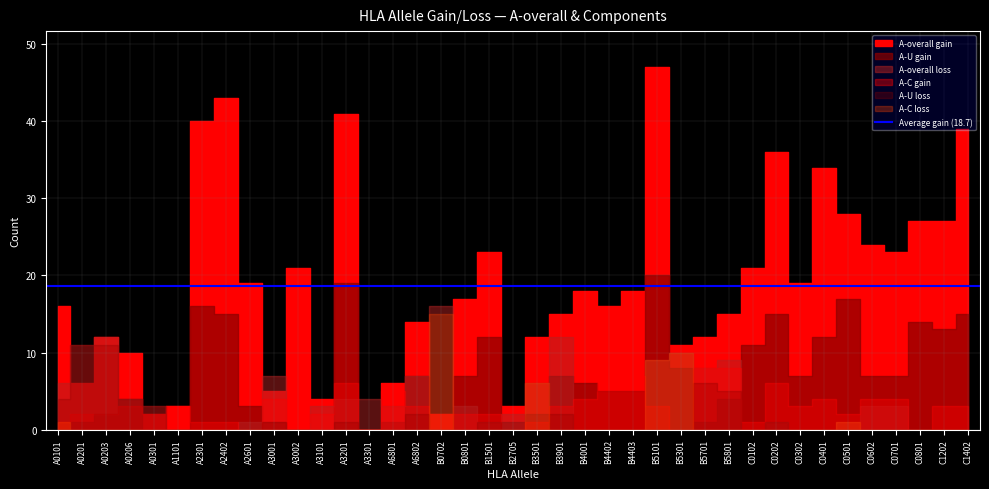

What is the sum of the A-C loss values at B5301 and B5801?

10